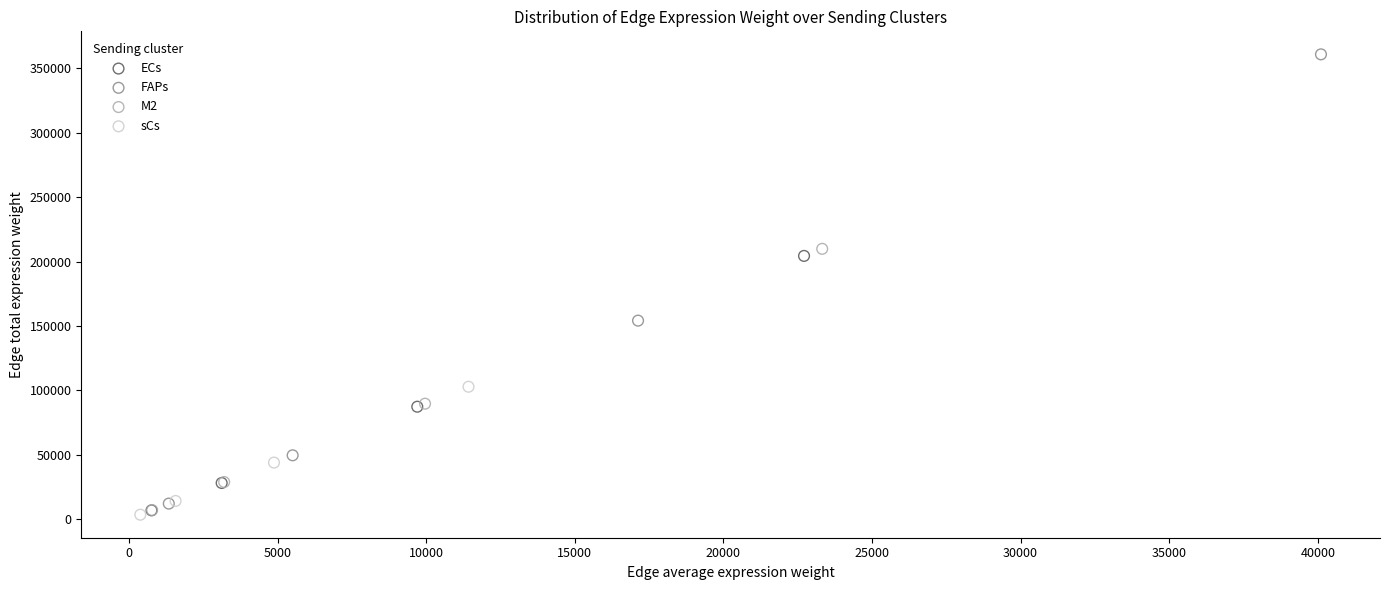

Which series contains the highest Y value?

FAPs